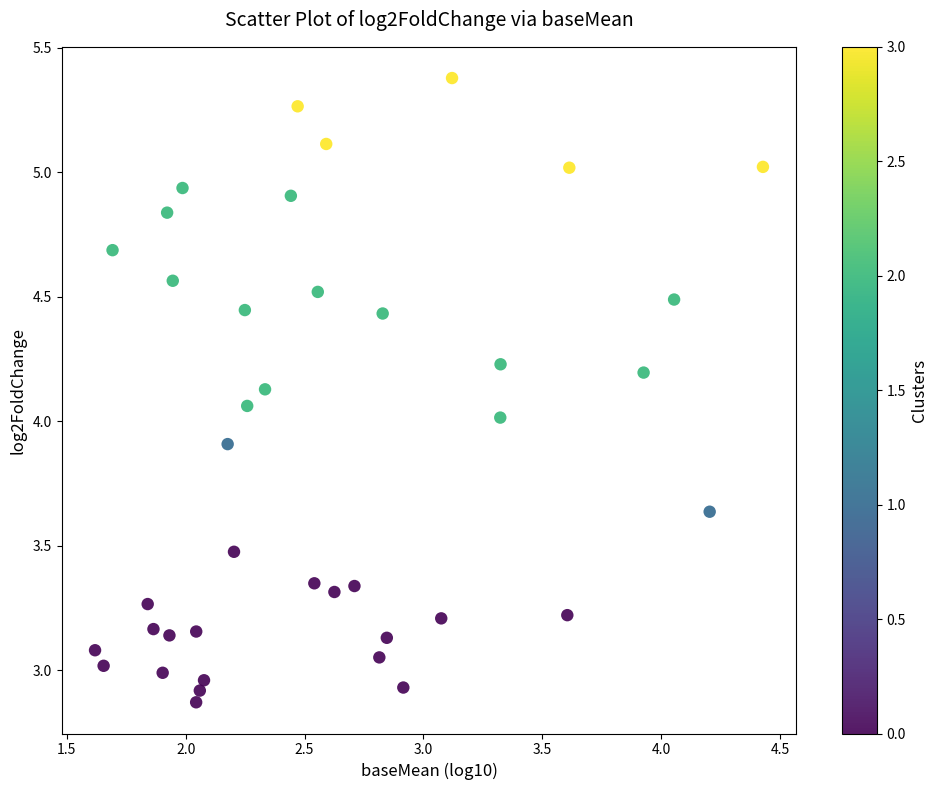

What is the range of X values (max minus min)?

2.8